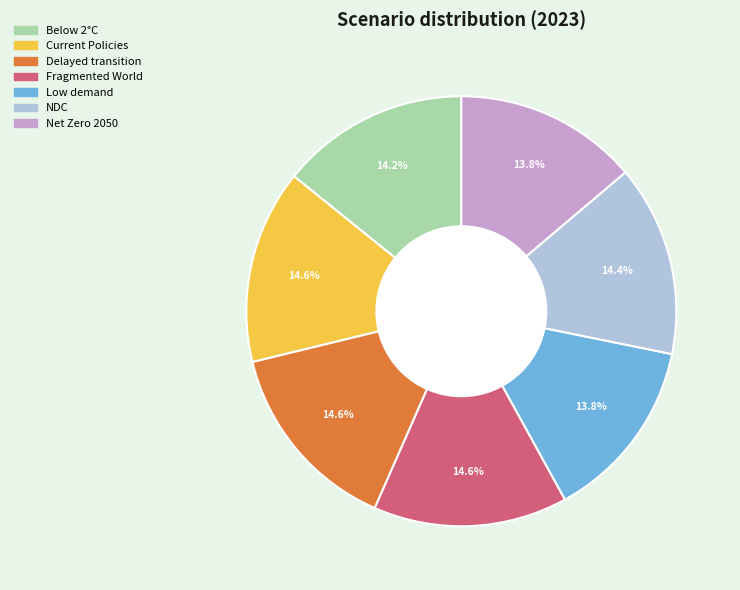

Is there any slice that represents more than half of the pie?

No